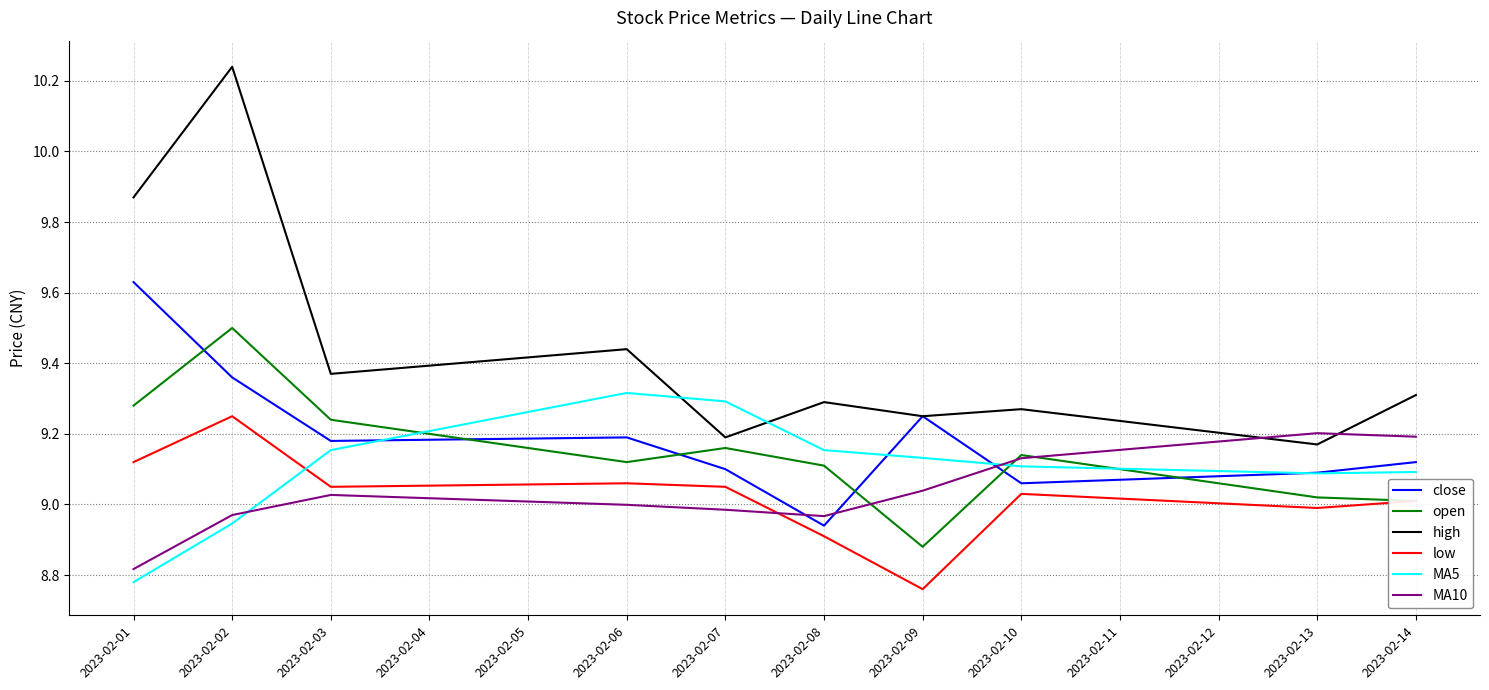

At 2023-02-02, list the series in order from largest to smallest.

high, open, close, low, MA10, MA5